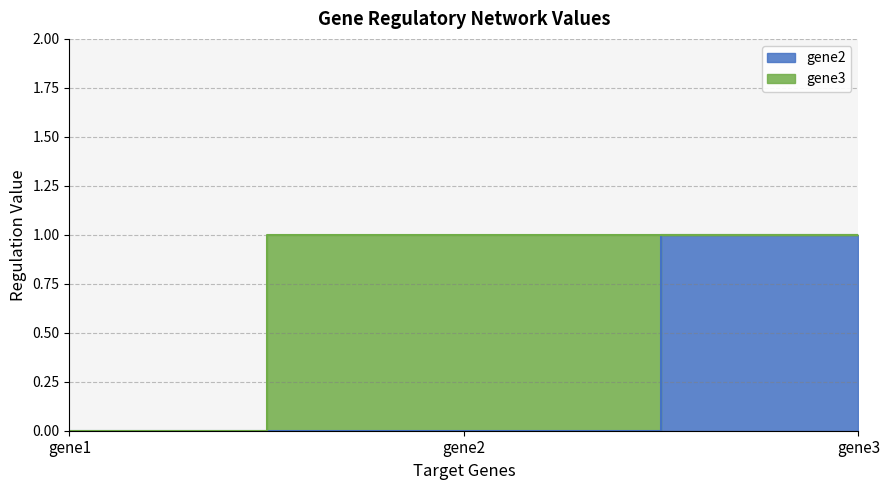

How many categories are shown in the chart?

3